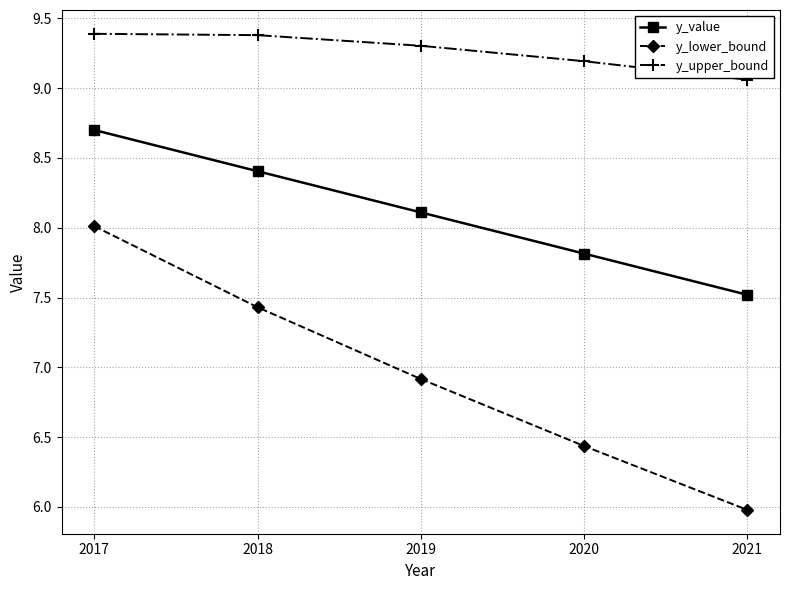

True or false: y_value has more than 0 points higher than both neighbors.

False